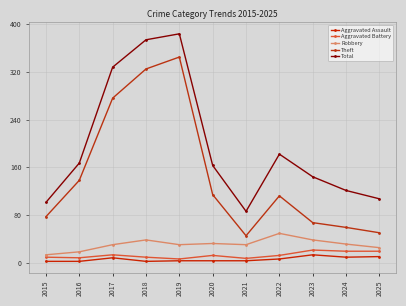

How many lines are shown in the chart?

5